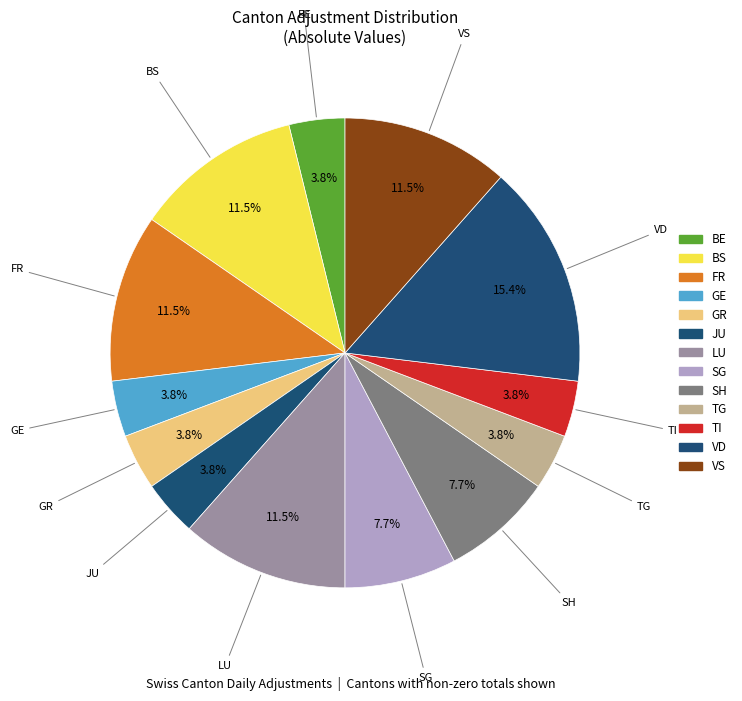

How many slices are in this pie chart?

13